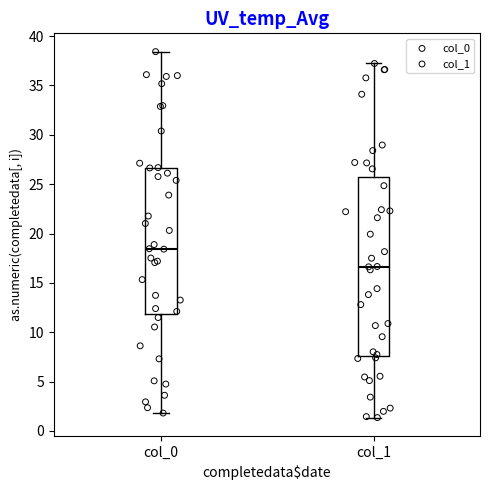

Which box's median line is the lowest?

col_1